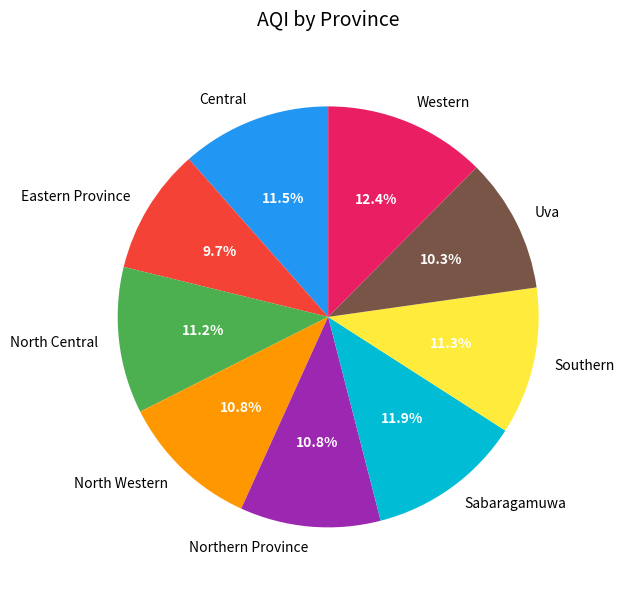

What is the largest slice in the pie chart?

Western